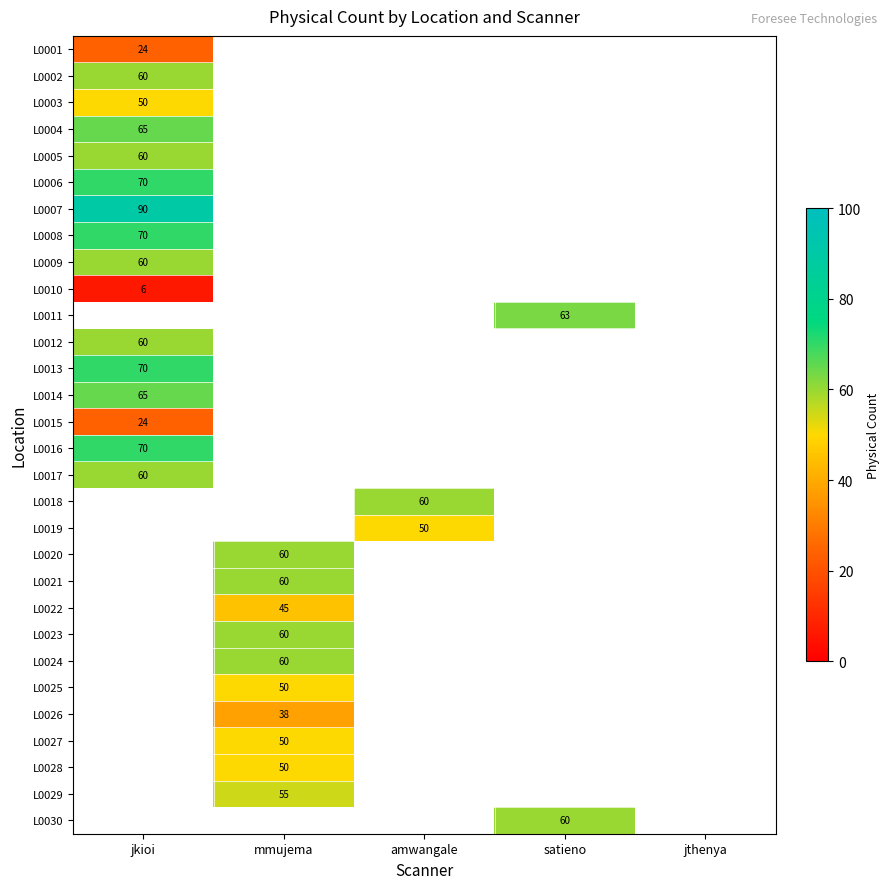

True or false: L0021 has a value of 60 at mmujema.

True